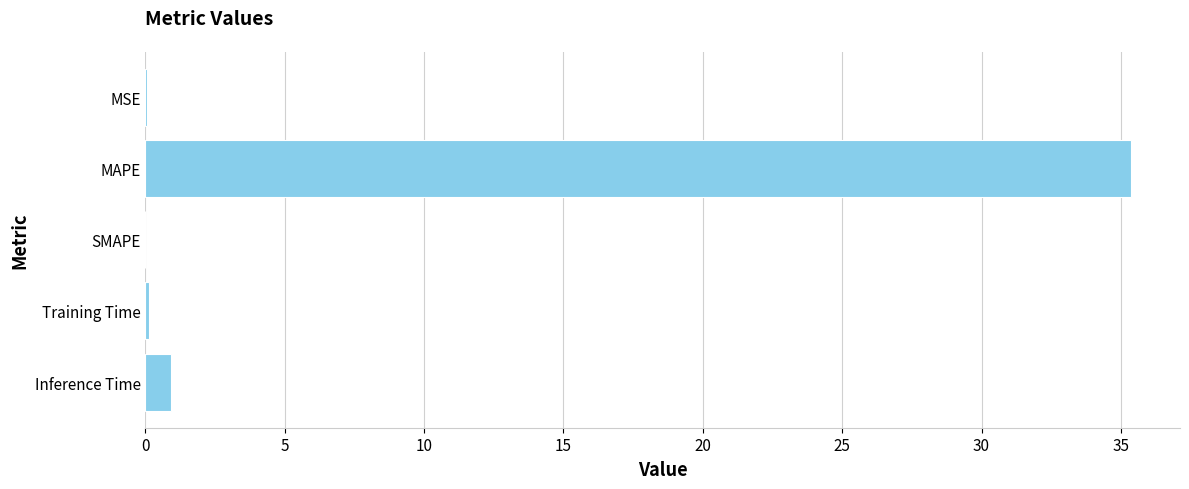

The value at Inference Time is 0.9. True or false?

True